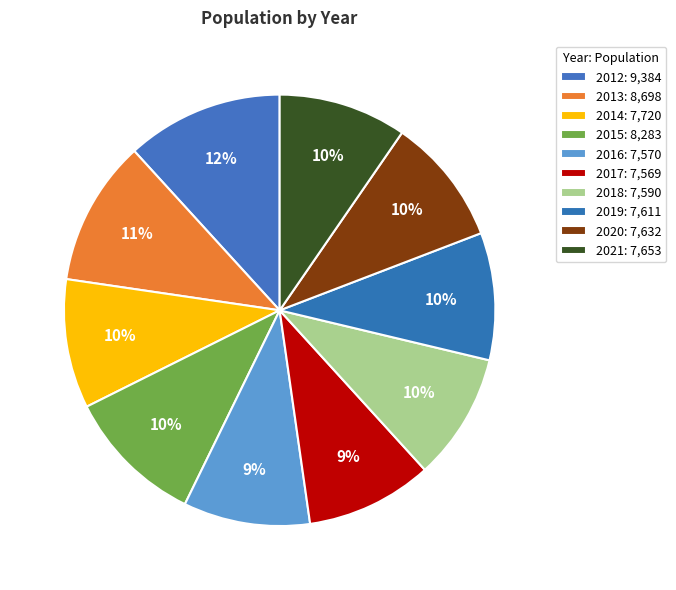

How many segments does this pie chart have?

10